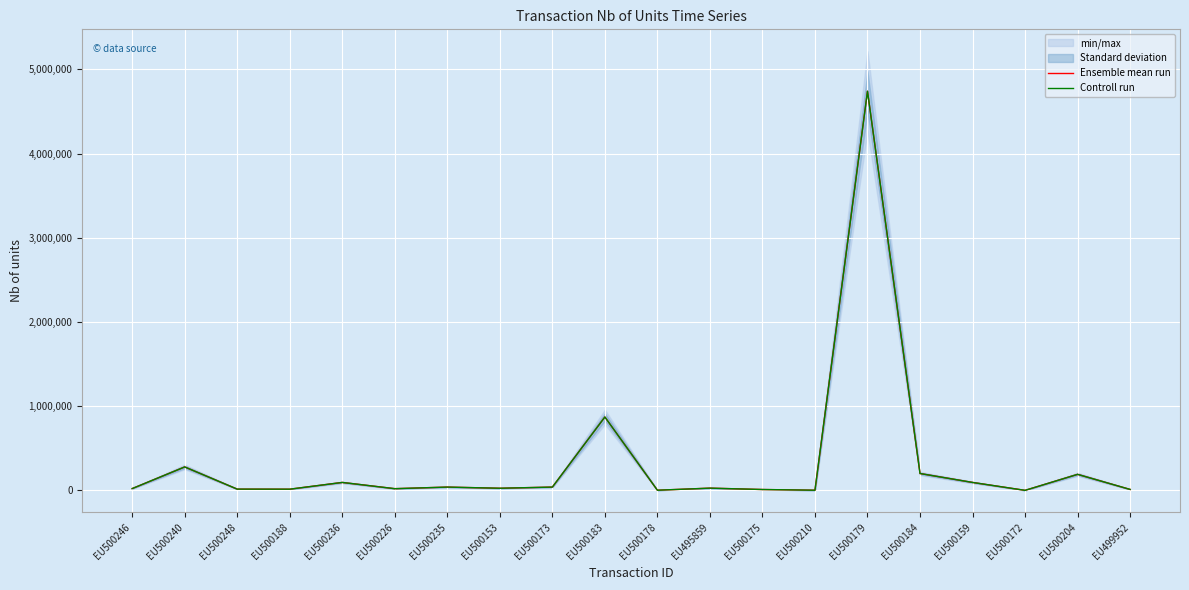

What is the value of the Controll run point at the 9th from the left?

38801